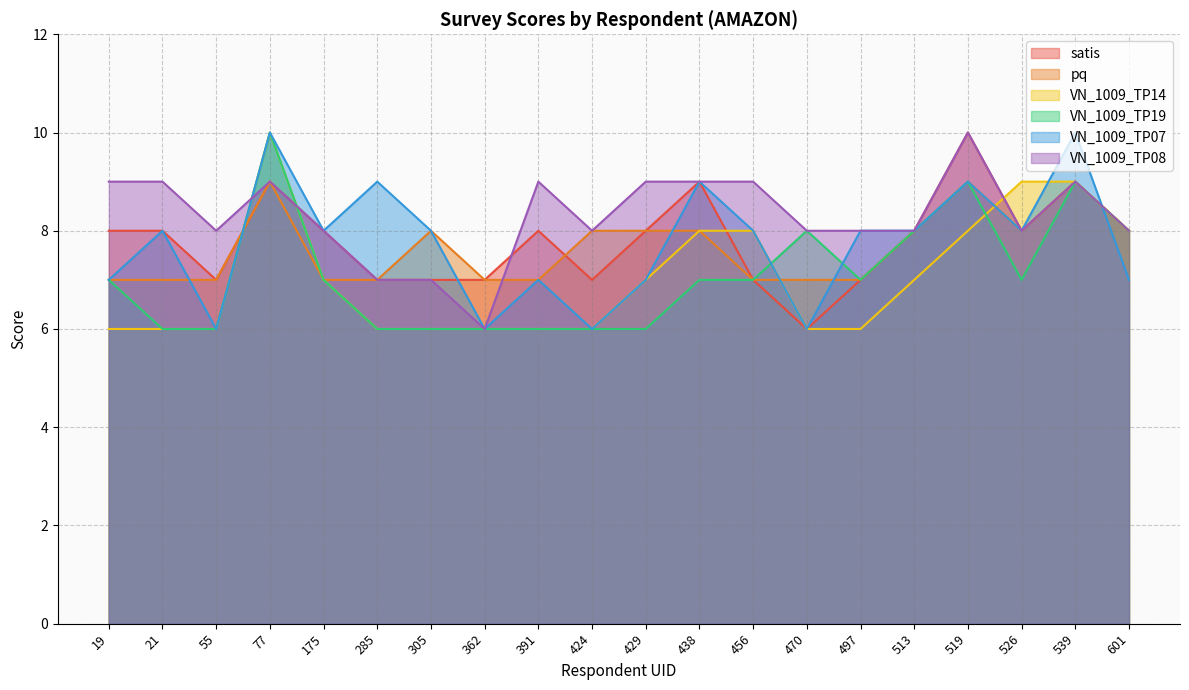

Reading left to right, extract all data points from this chart.

satis: 19=8	21=8	55=7	77=9	175=8	285=7	305=7	362=7	391=8	424=7	429=8	438=9	456=7	470=6	497=7	513=8	519=10	526=8	539=9	601=8
pq: 19=7	21=7	55=7	77=9	175=7	285=7	305=8	362=7	391=7	424=8	429=8	438=8	456=7	470=7	497=7	513=8	519=9	526=8	539=9	601=8
VN_1009_TP14: 19=6	21=6	55=6	77=10	175=7	285=6	305=6	362=6	391=6	424=6	429=7	438=8	456=8	470=6	497=6	513=7	519=8	526=9	539=9	601=8
VN_1009_TP19: 19=7	21=6	55=6	77=10	175=7	285=6	305=6	362=6	391=6	424=6	429=6	438=7	456=7	470=8	497=7	513=8	519=9	526=7	539=9	601=8
VN_1009_TP07: 19=7	21=8	55=6	77=10	175=8	285=9	305=8	362=6	391=7	424=6	429=7	438=9	456=8	470=6	497=8	513=8	519=9	526=8	539=10	601=7
VN_1009_TP08: 19=9	21=9	55=8	77=9	175=8	285=7	305=7	362=6	391=9	424=8	429=9	438=9	456=9	470=8	497=8	513=8	519=10	526=8	539=9	601=8